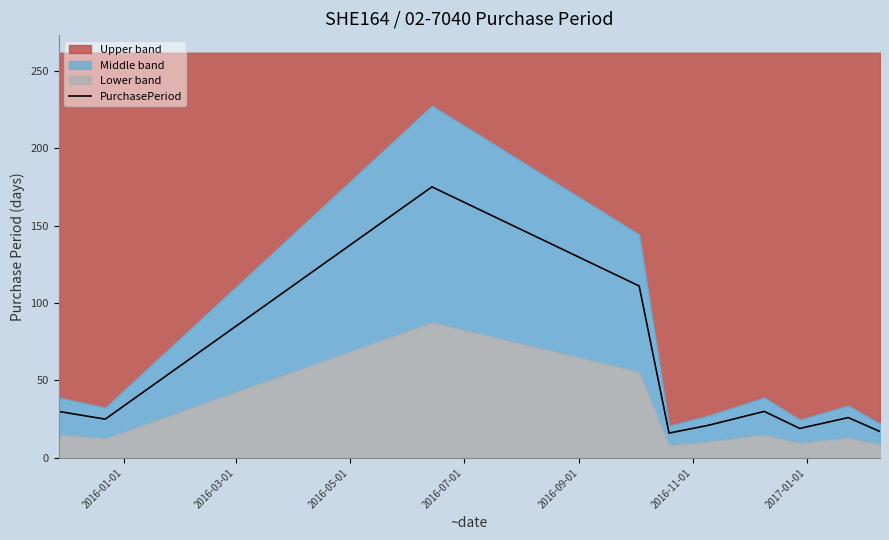

What is the maximum value for PurchasePeriod?

175